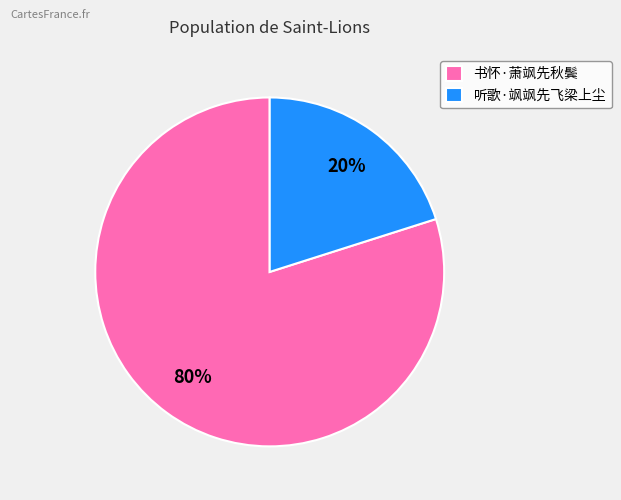

Which slice represents more than half of the pie?

书怀·萧飒先秋鬓